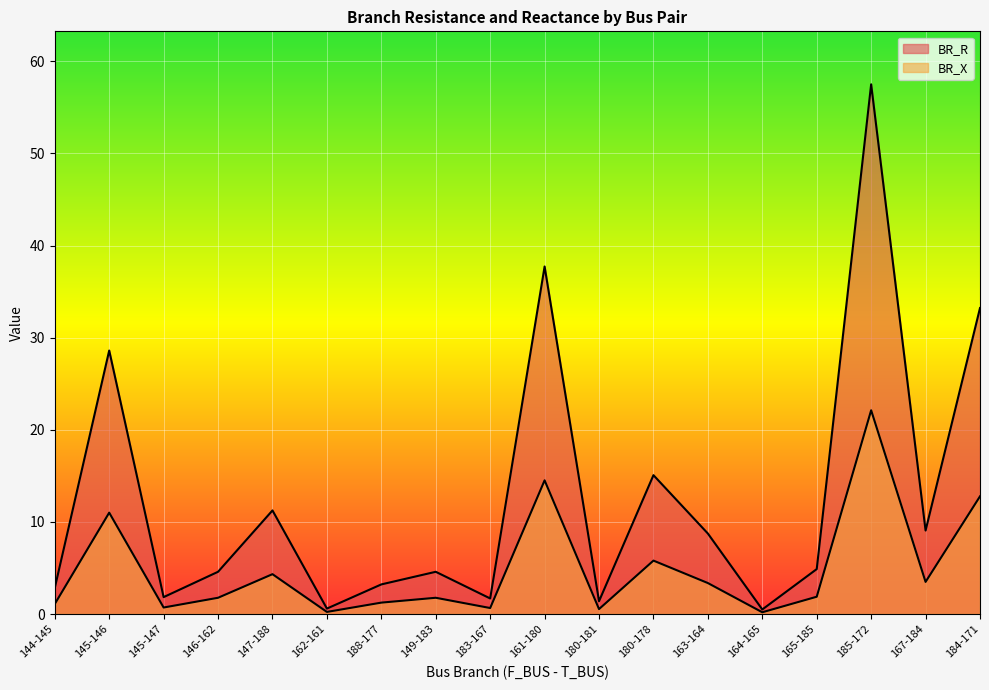

Rank the series by their average value, from highest to lowest.

BR_X, BR_R